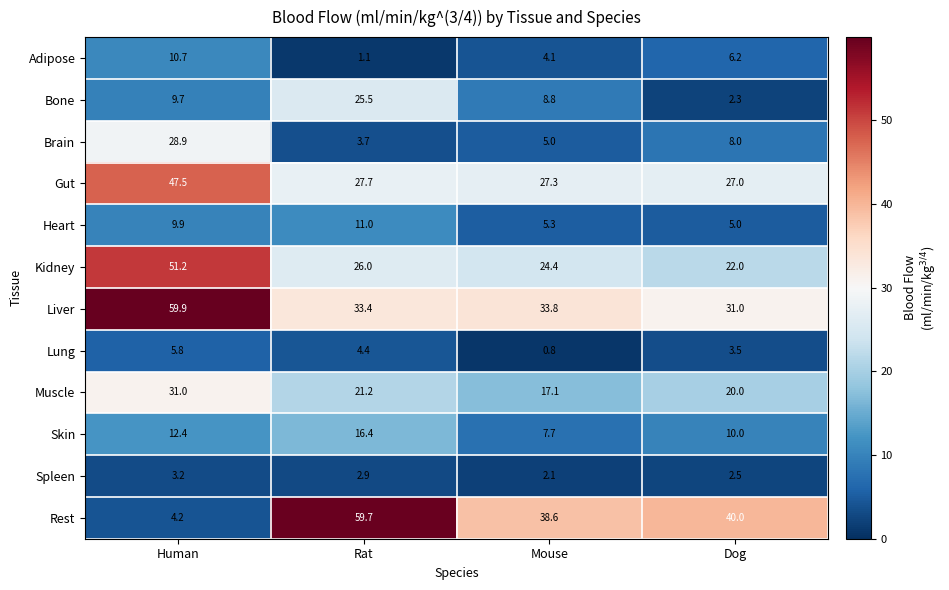

What is the spread (max minus min) of values at Mouse?

37.8